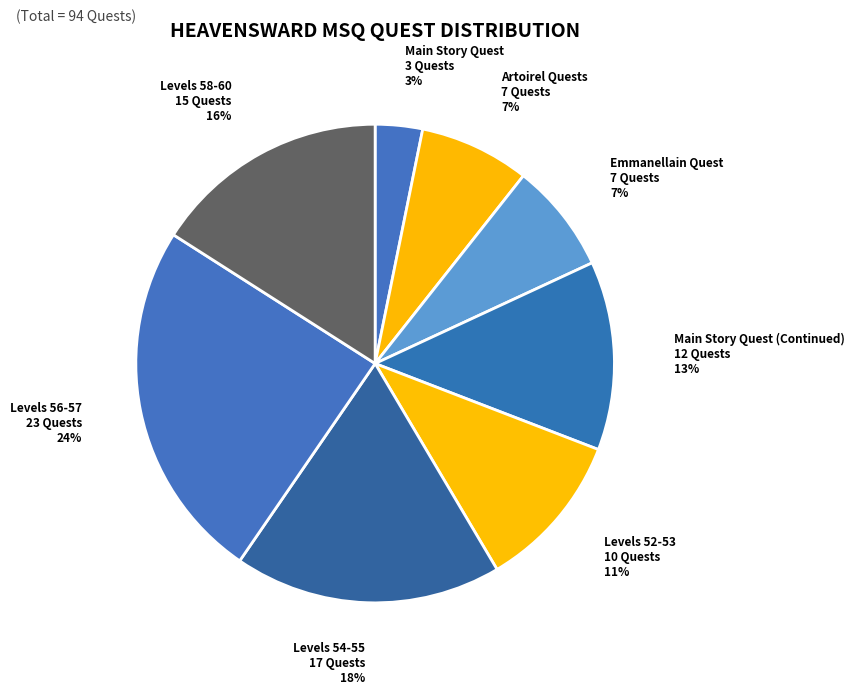

How many segments does this pie chart have?

8